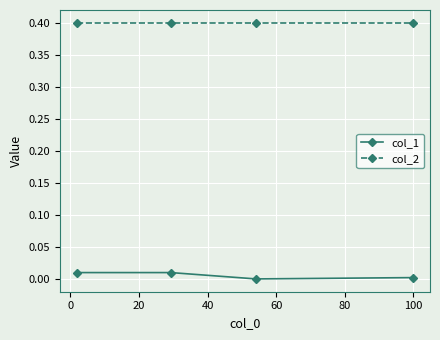

What is the greatest value displayed?

0.4